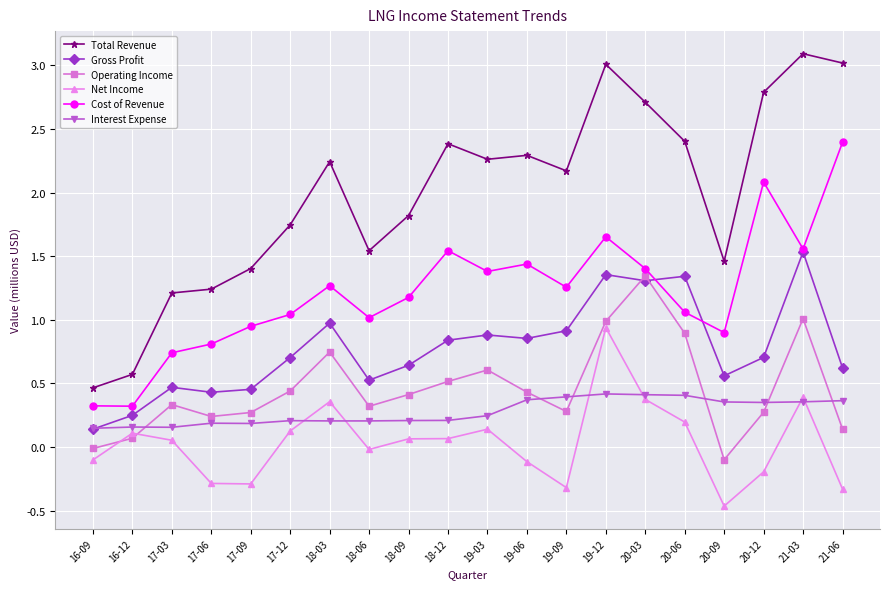

The Interest Expense series shows 0.2 at 18-12. True or false?

True